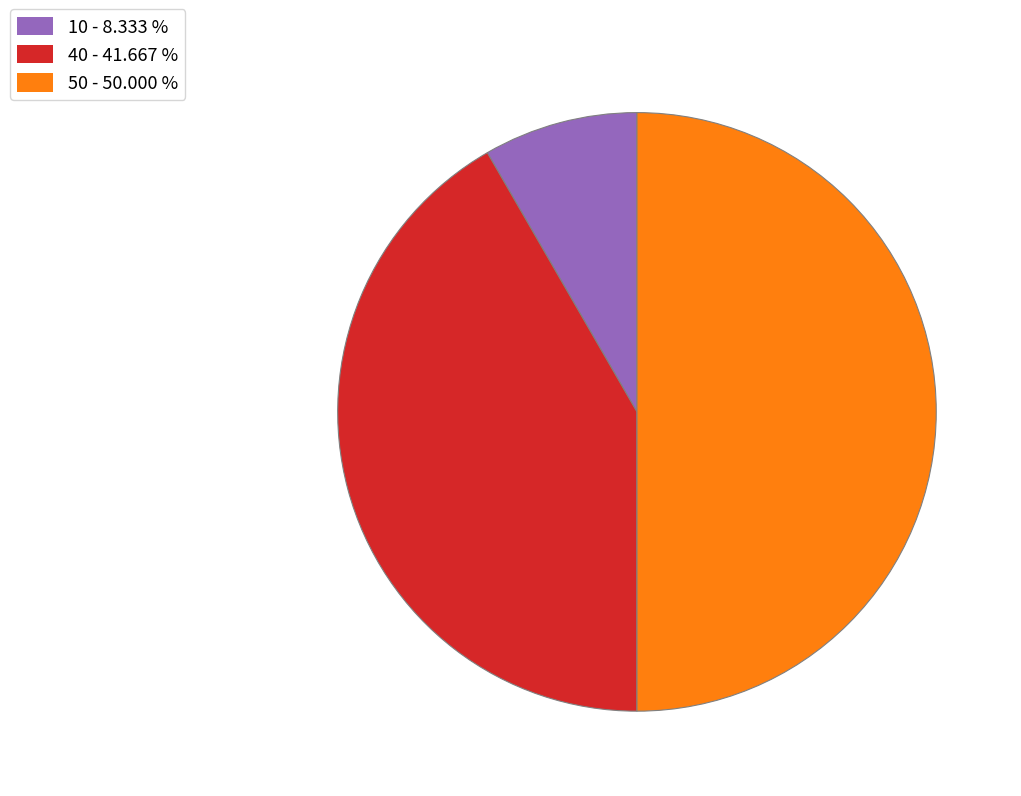

Count the number of slices in the pie.

3